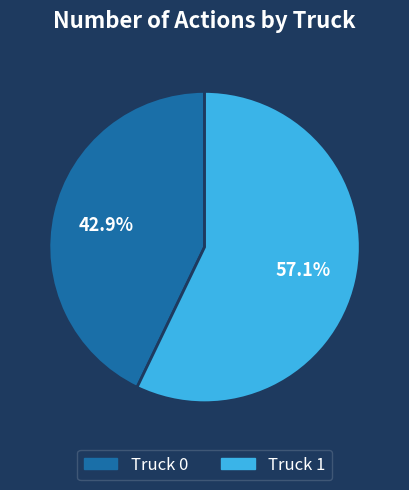

What percentage is the Truck 0 slice, to the nearest percent?

43%